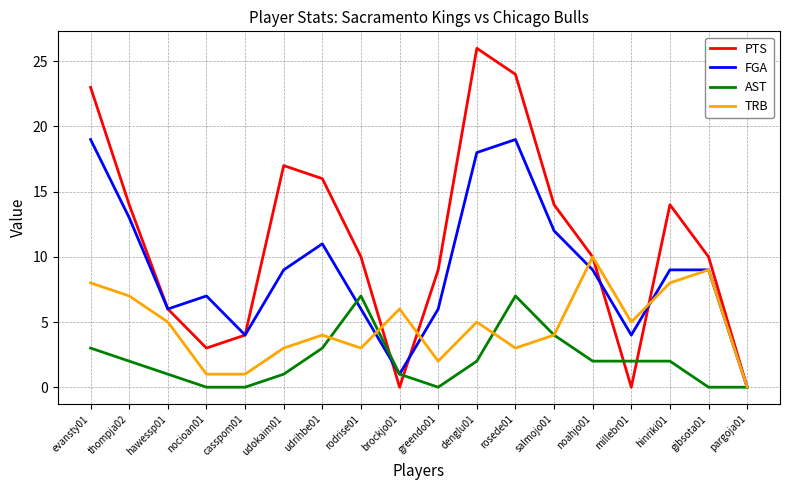

What is the greatest value displayed?

26